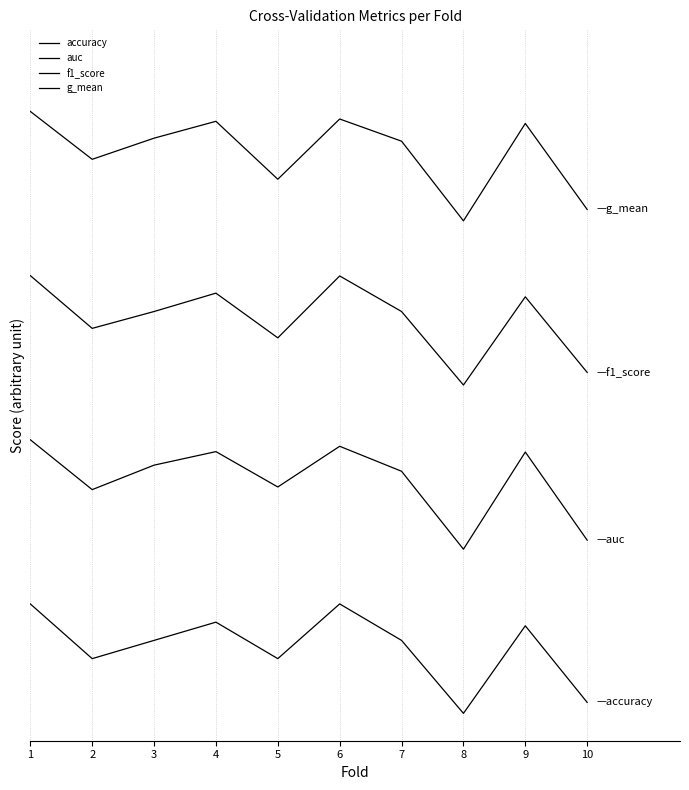

True or false: auc and g_mean cross at least once.

False